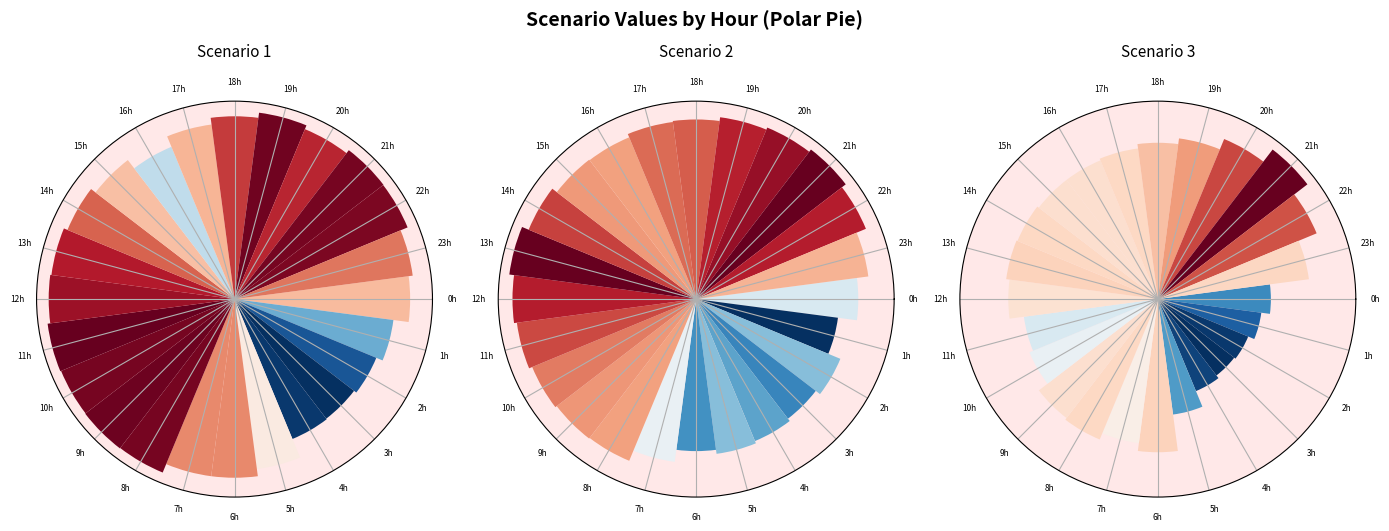

To the nearest percent, what is the average slice percentage?

4%